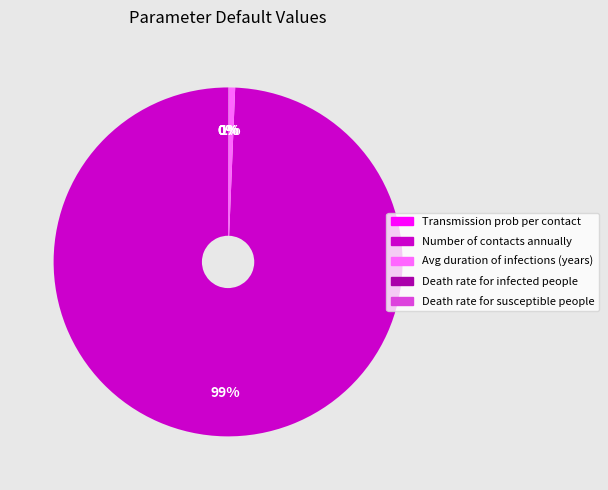

To the nearest percent, what is the difference between the largest and smallest slice percentages?

99%